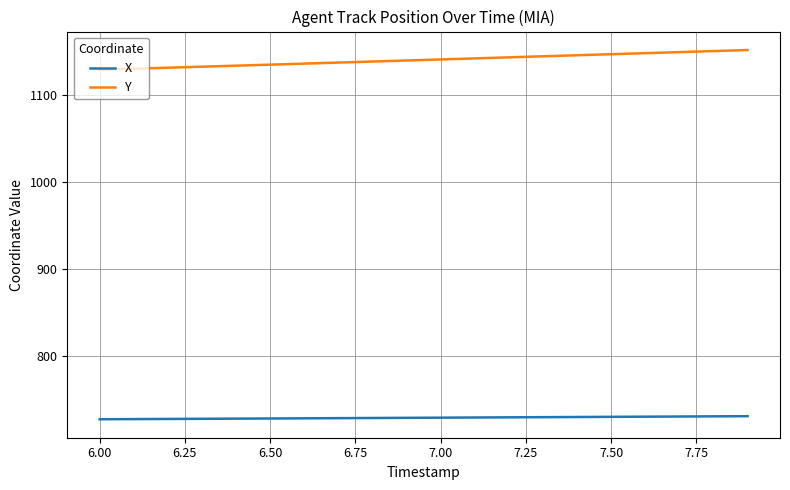

Rank the series by their maximum value, from highest to lowest.

Y, X